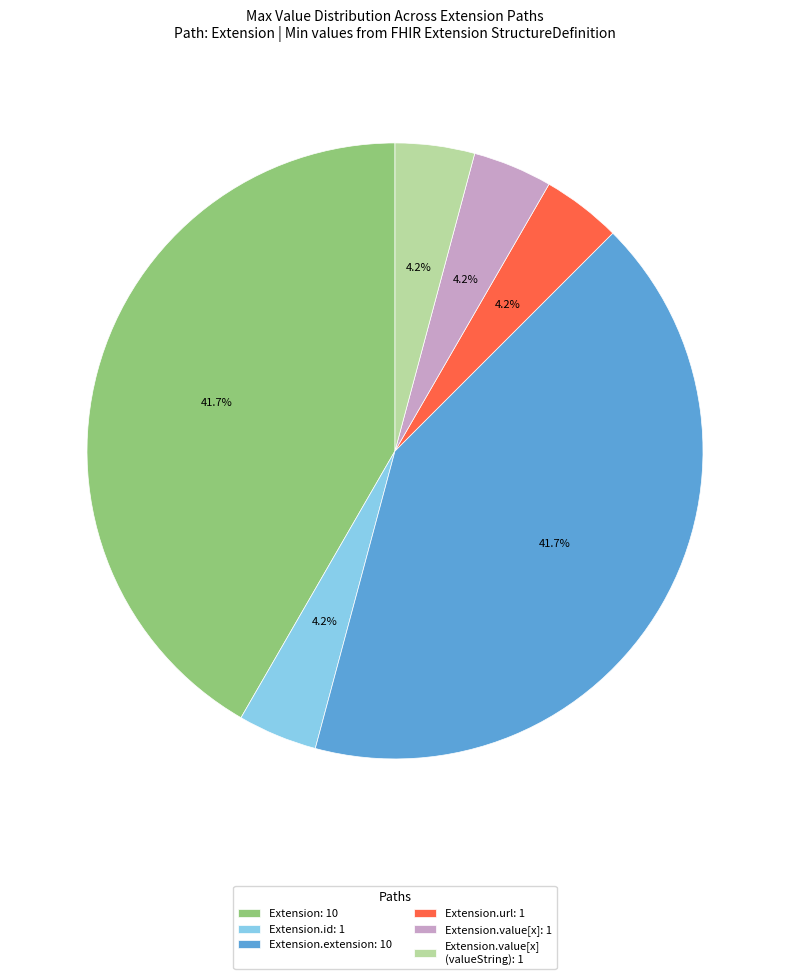

Which has a higher value, Extension: 10 or Extension.value[x] (valueString): 1?

Extension: 10